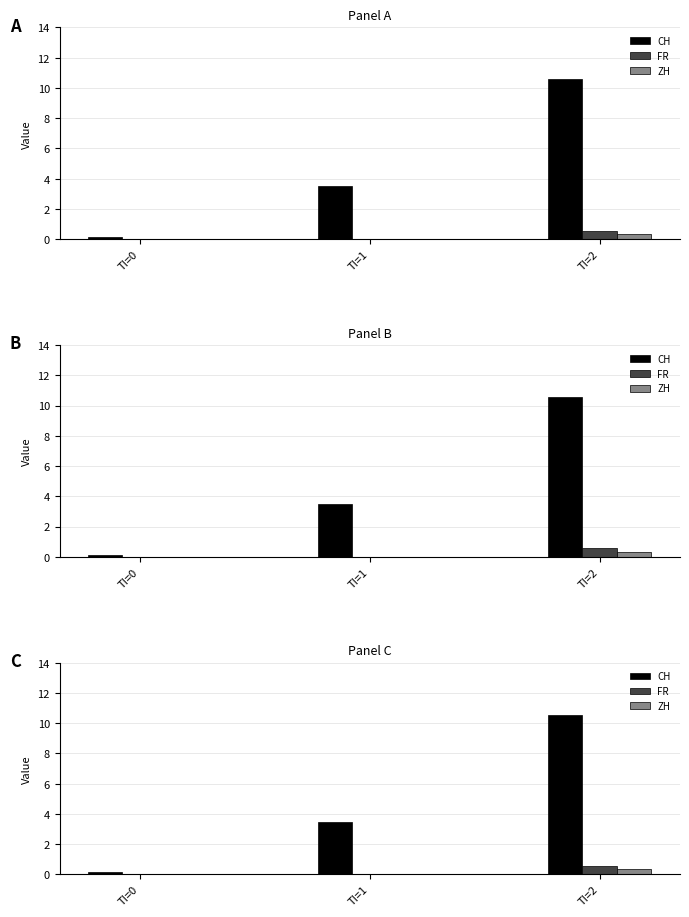

Reading right to left, what are all the values shown in this chart?

CH: TI=2=10.6	TI=1=3.5	TI=0=0.1
FR: TI=2=0.6	TI=1=0.0	TI=0=0.0
ZH: TI=2=0.3	TI=1=0.0	TI=0=0.0